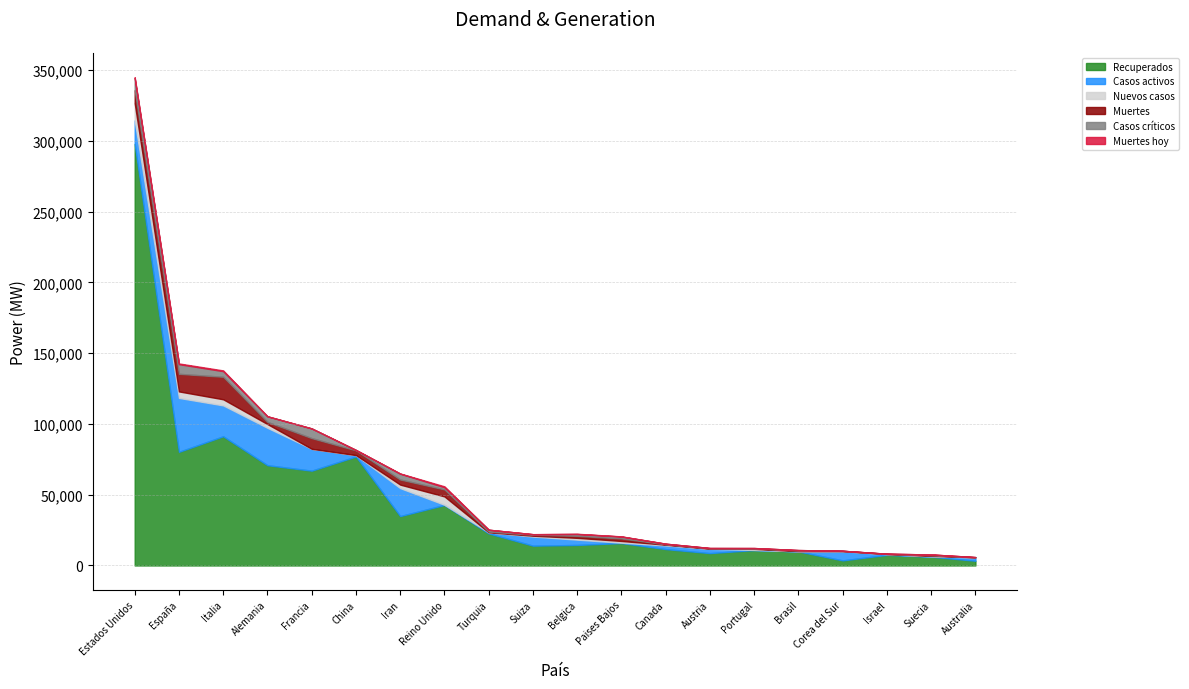

Reading left to right, what are all the values shown in this chart?

Recuperados: Estados Unidos=297755	España=80261	Italia=91246	Alemania=70814	Francia=66955	China=76964	Iran=34887	Reino Unido=42737	Turquia=22647	Suiza=14000	Belgica=14493	Paises Bajos=15835	Canada=11565	Austria=8732	Portugal=10908	Brasil=9900	Corea del Sur=3591	Israel=7493	Suecia=6224	Australia=3337
Casos activos: Estados Unidos=16590	España=38080	Italia=21815	Alemania=26400	Francia=15438	China=964	Iran=19736	Reino Unido=135	Turquia=786	Suiza=6415	Belgica=3751	Paises Bajos=250	Canada=2603	Austria=2998	Portugal=75	Brasil=127	Corea del Sur=6463	Israel=477	Suecia=205	Australia=2315
Nuevos casos: Estados Unidos=12159	España=4591	Italia=4316	Alemania=2645	Francia=0	China=30	Iran=2483	Reino Unido=5903	Turquia=0	Suiza=595	Belgica=1260	Paises Bajos=1224	Canada=514	Austria=153	Portugal=754	Brasil=115	Corea del Sur=81	Israel=167	Suecia=387	Australia=137
Muertes: Estados Unidos=9171	España=12418	Italia=15887	Alemania=1523	Francia=7560	China=3329	Iran=3603	Reino Unido=4934	Turquia=501	Suiza=685	Belgica=1447	Paises Bajos=1766	Canada=258	Austria=204	Portugal=295	Brasil=448	Corea del Sur=183	Israel=48	Suecia=401	Australia=35
Casos críticos: Estados Unidos=8474	España=6861	Italia=3977	Alemania=3936	Francia=6838	China=295	Iran=4103	Reino Unido=1559	Turquia=1311	Suiza=391	Belgica=1261	Paises Bajos=1360	Canada=426	Austria=244	Portugal=267	Brasil=296	Corea del Sur=55	Israel=127	Suecia=541	Australia=91
Muertes hoy: Estados Unidos=719	España=471	Italia=525	Alemania=79	Francia=0	China=3	Iran=151	Reino Unido=621	Turquia=0	Suiza=19	Belgica=164	Paises Bajos=115	Canada=27	Austria=18	Portugal=29	Brasil=3	Corea del Sur=6	Israel=4	Suecia=28	Australia=5